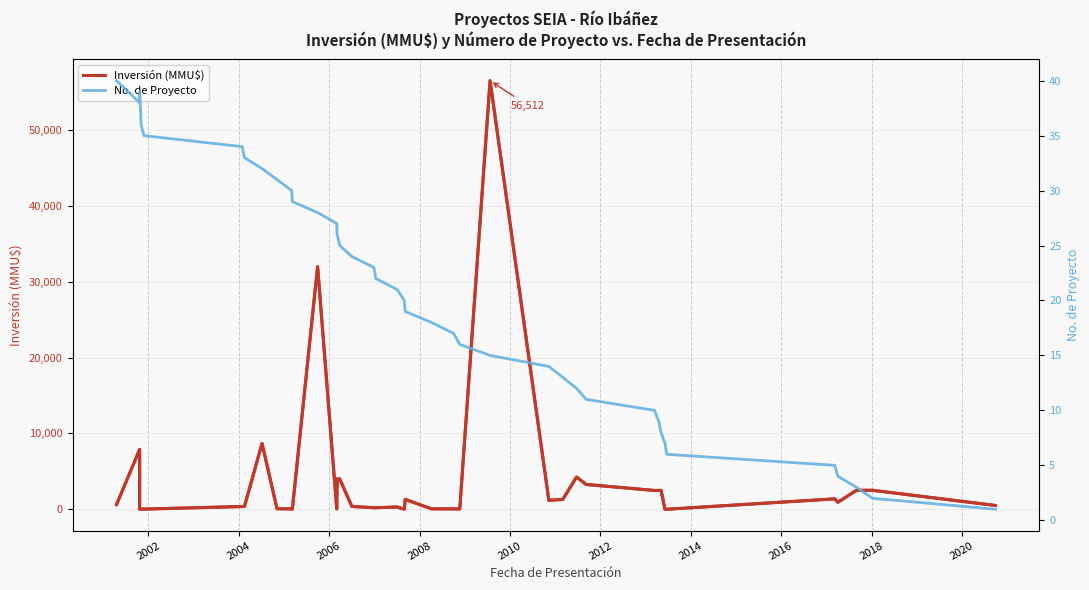

Is the value of No. de Proyecto at 16 greater than the value of Inversión (MMU$) at 28?

No